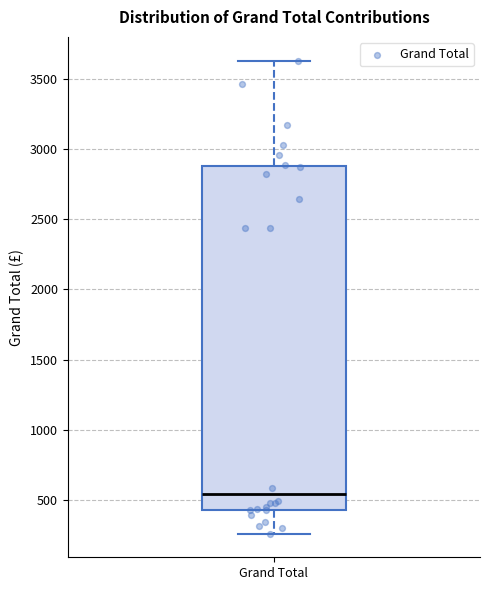

Read this box plot against the y-axis: the position of the median line, the range covered by the box, and the ends of both whiskers. The values are not printed on the chart, so give them approximately, as read against the axis.

median 550, box 450 to 2900, whiskers 250 to 3650